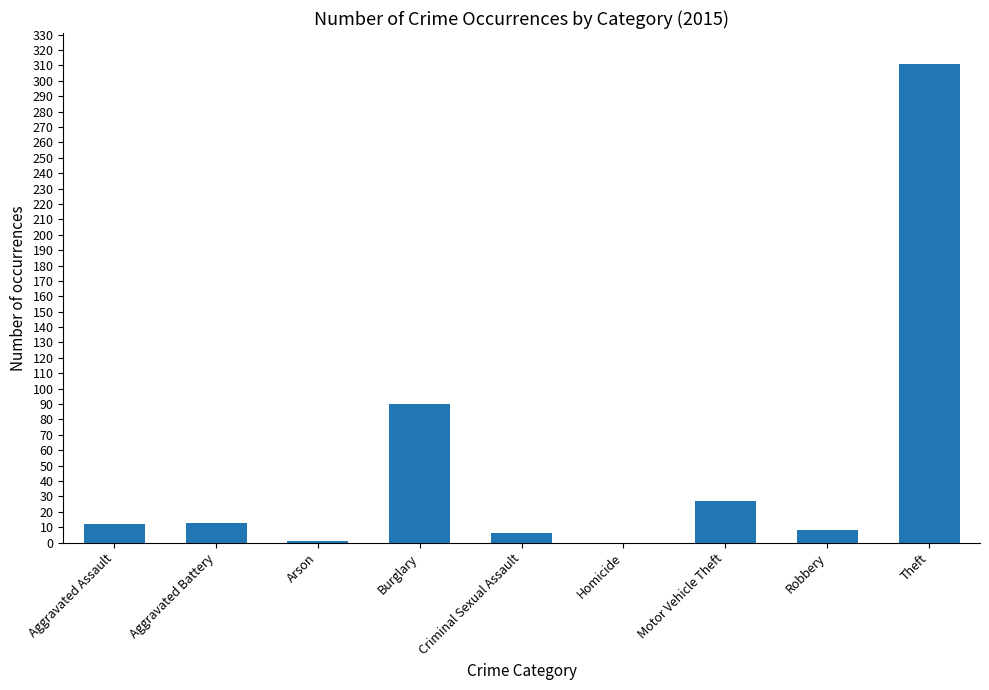

What is the average value?

52